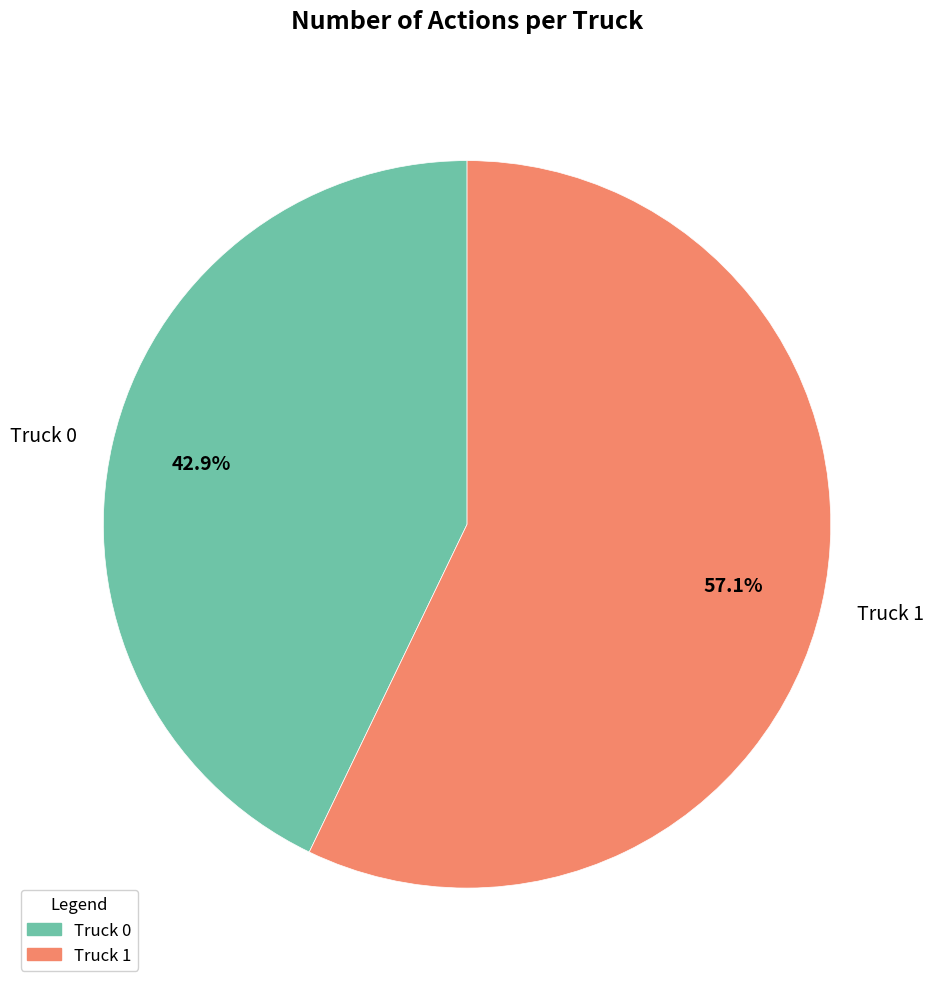

What percentage is the Truck 0 slice, to the nearest percent?

43%